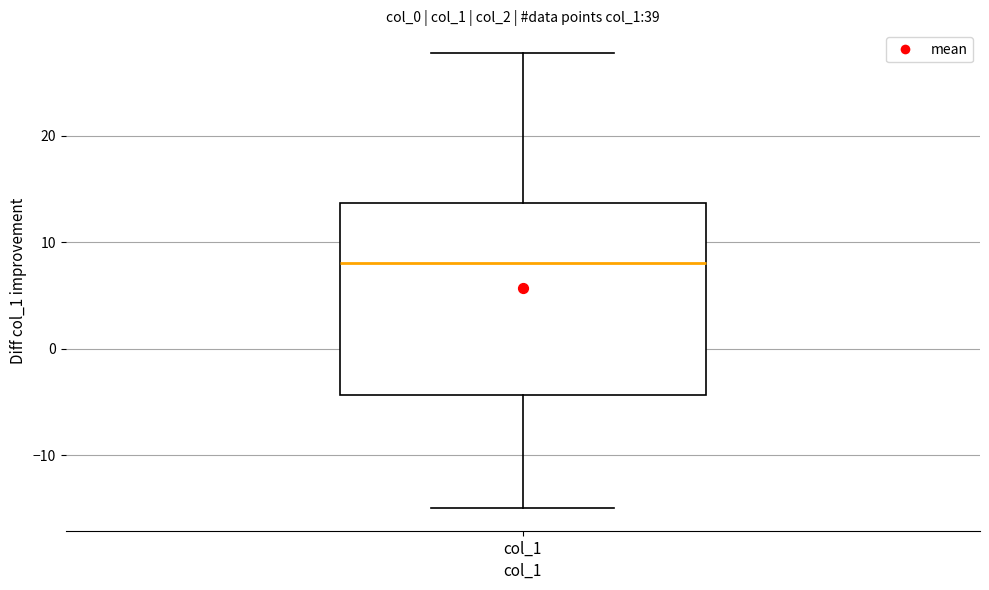

Transcribe this box plot: give where the median line is, the range the box spans, and where the two whiskers end, as read against the y-axis. The values are not printed on the chart, so give them approximately, as read against the axis.

median 8, box -4 to 14, whiskers -15 to 28